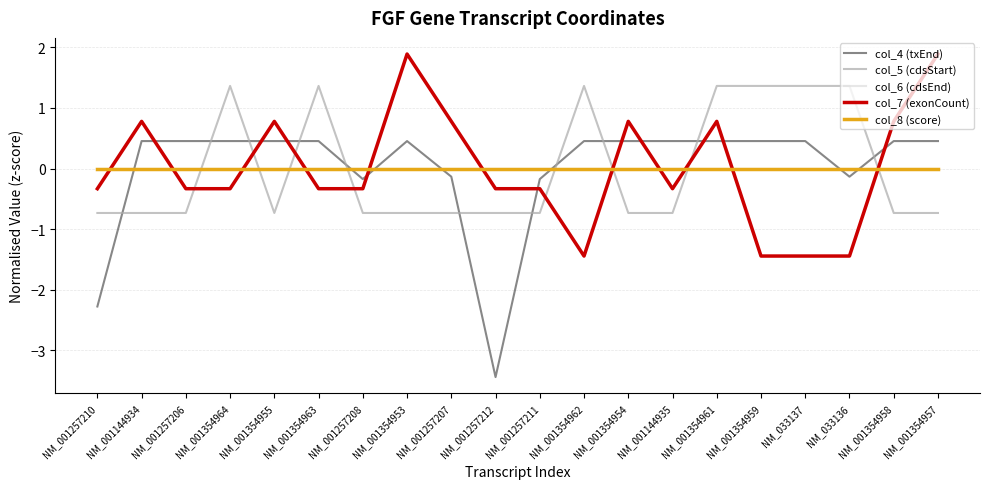

What position from the left is NM_001257207?

9